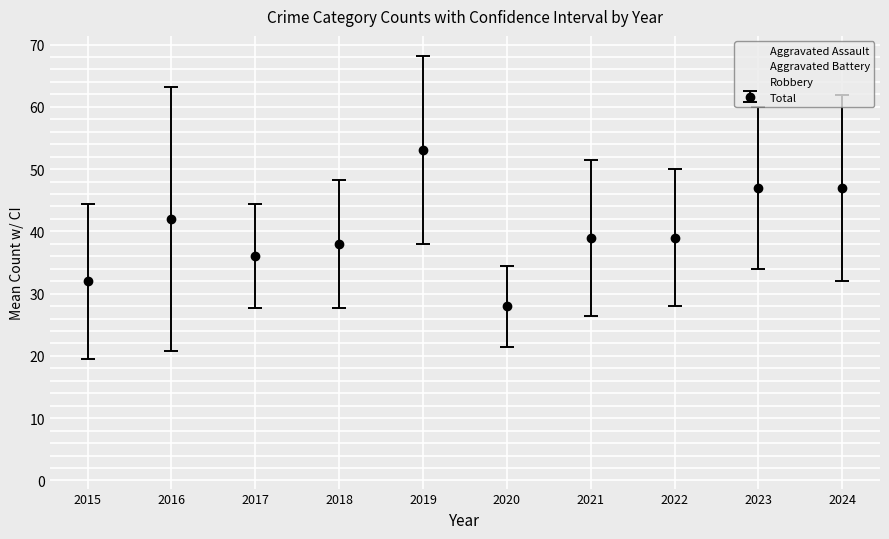

What is the difference between the maximum and second lowest values in the Aggravated Battery series?

16